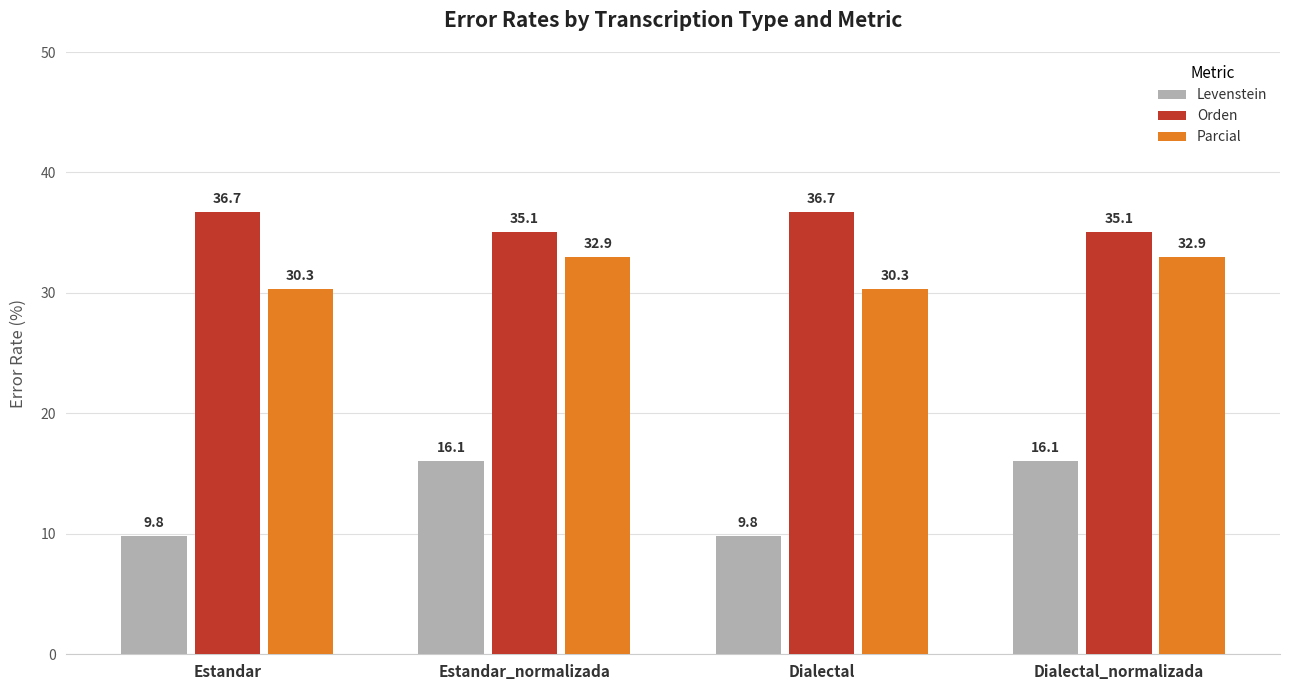

What is the approximate value of Parcial at Dialectal?

30.3